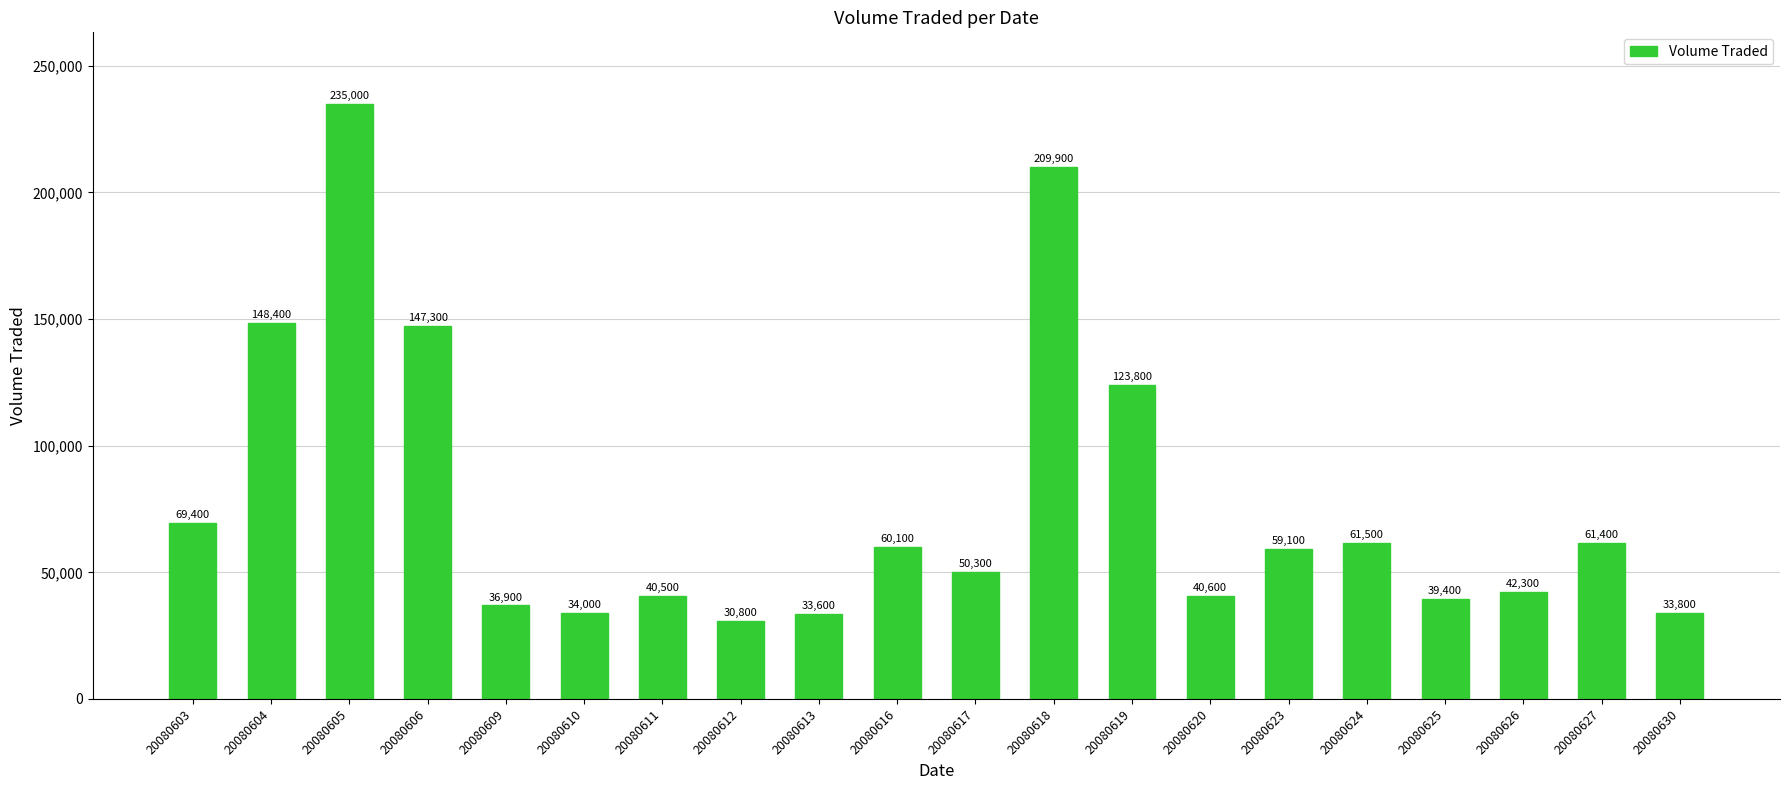

What is the ratio of the value at 20080611 to the value at 20080609?

1.1